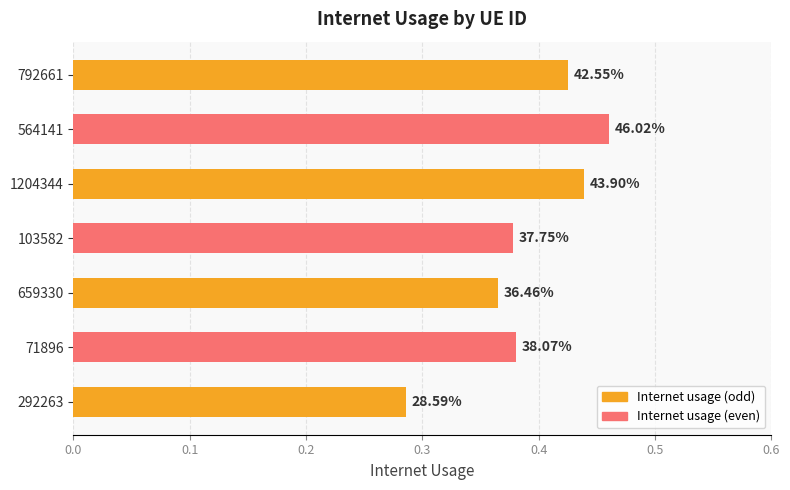

Are the bars horizontal?

Yes